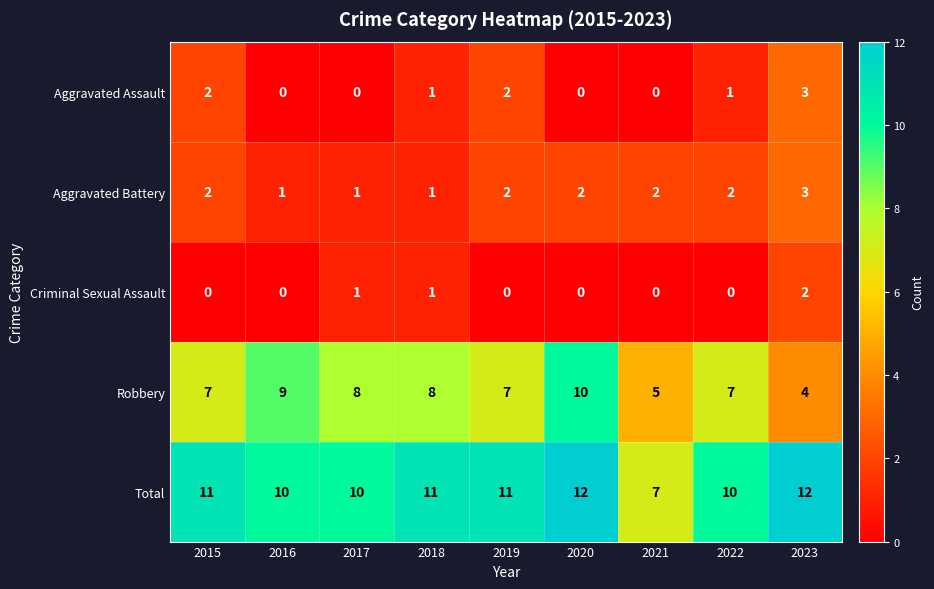

What is the greatest value displayed?

12